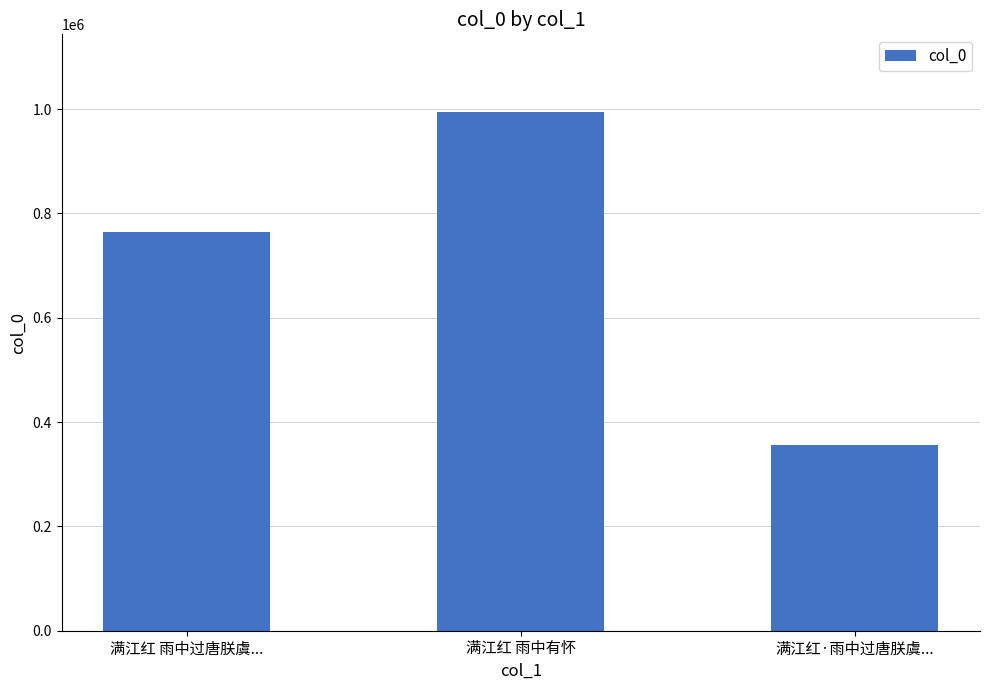

At which category does the chart reach its peak across all series?

满江红 雨中有怀